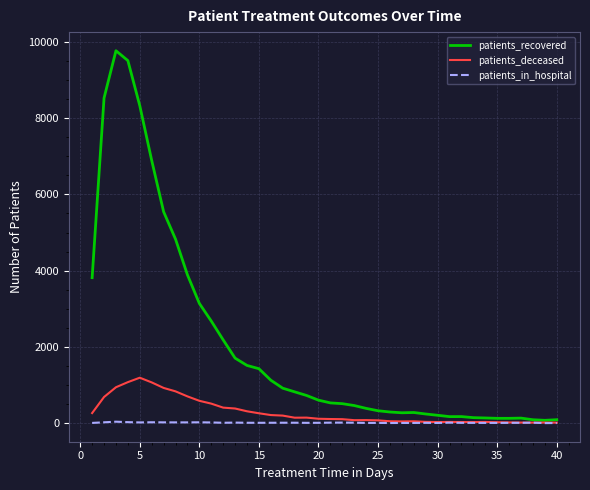

Does the chart have visible grid lines?

Yes